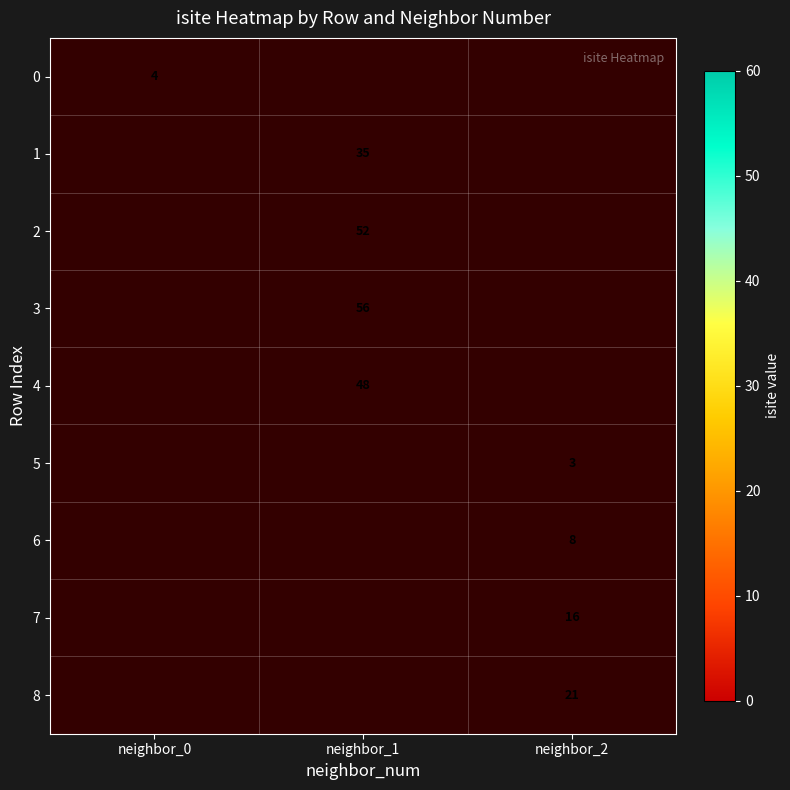

What is the smallest value displayed?

3.0